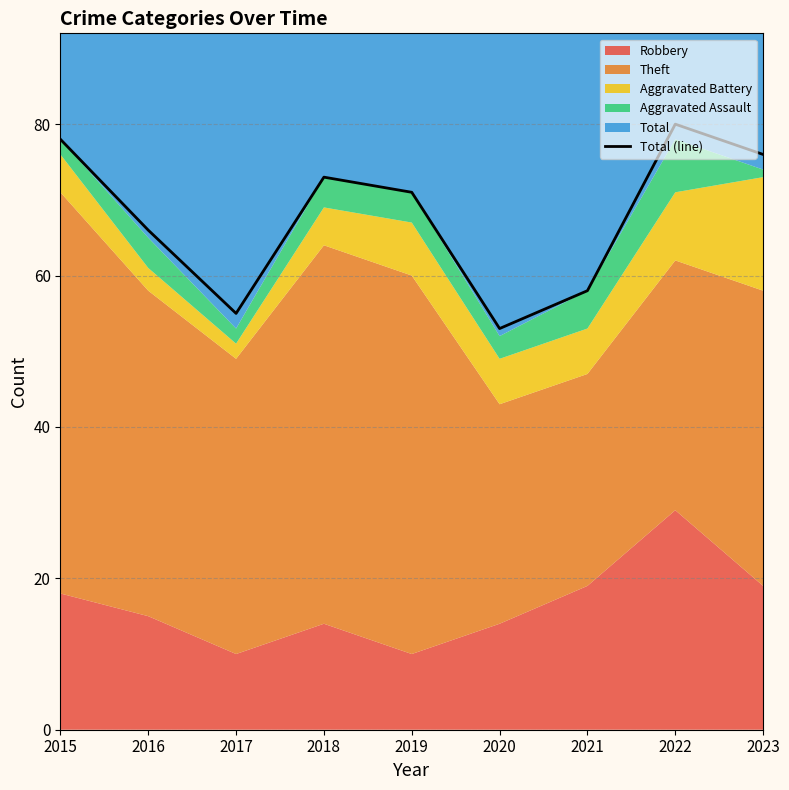

Rank the categories by value from lowest to highest.

2020, 2017, 2021, 2016, 2019, 2018, 2023, 2015, 2022